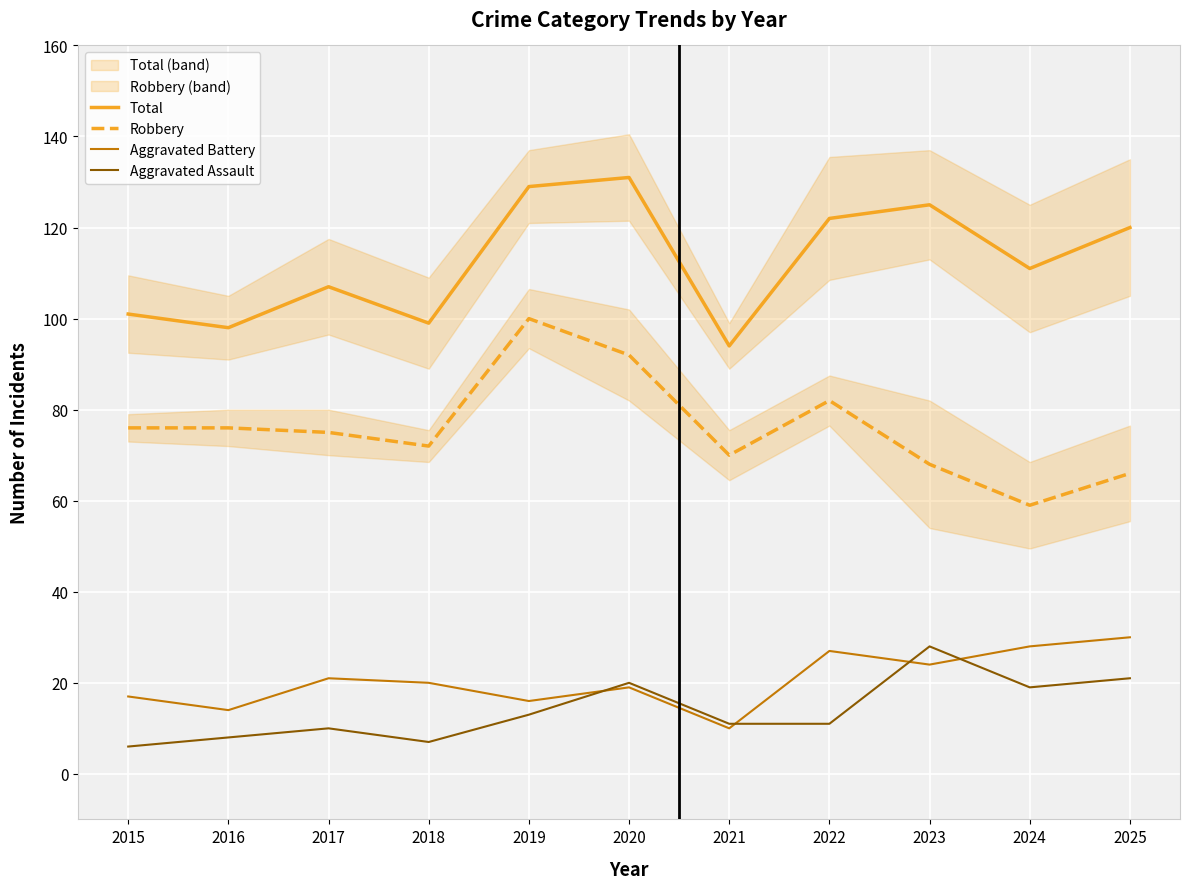

What is the approximate value of Aggravated Battery at 2025?

30